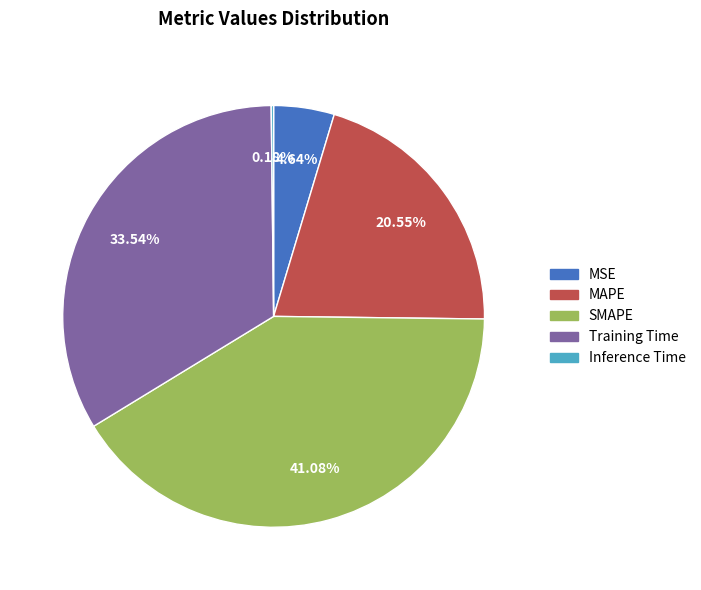

To the nearest percent, what is the average slice percentage?

20%